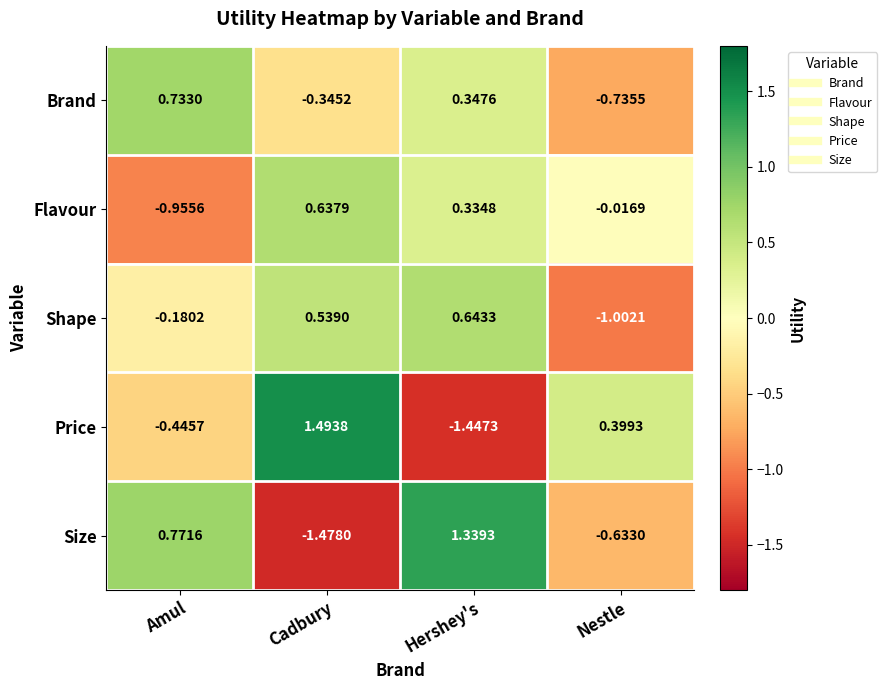

How many distinct data groups are displayed?

5